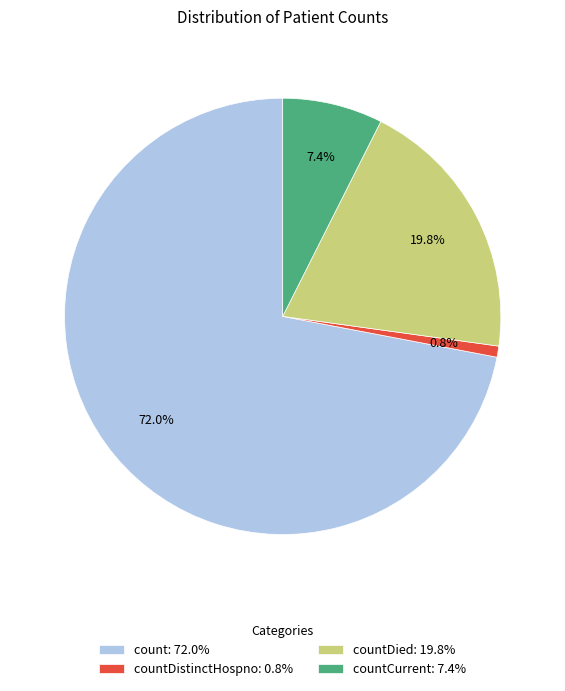

Approximately how many times larger is the value at countCurrent: 7.4% compared to countDistinctHospno: 0.8%?

9.1